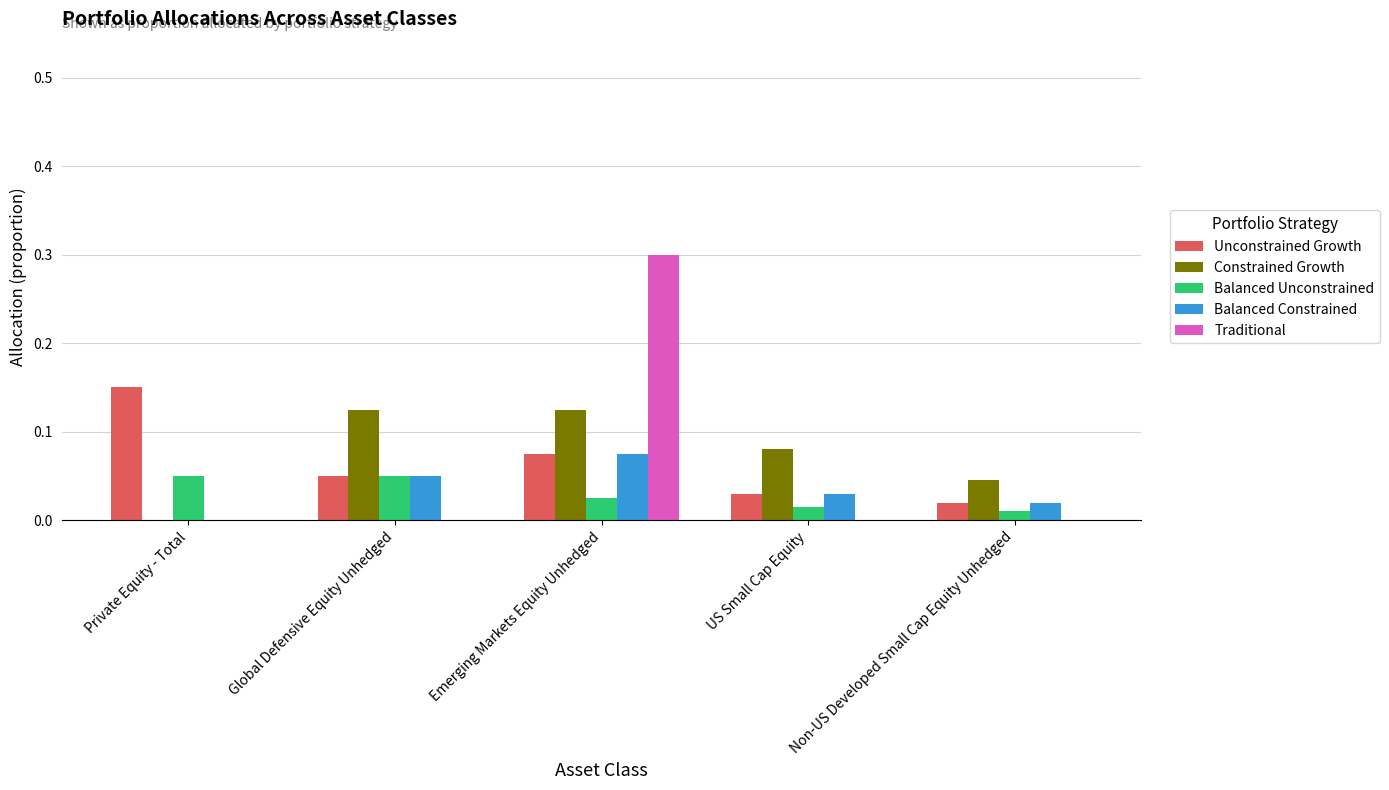

Count the Balanced Unconstrained values in the range 0 to 1.

5